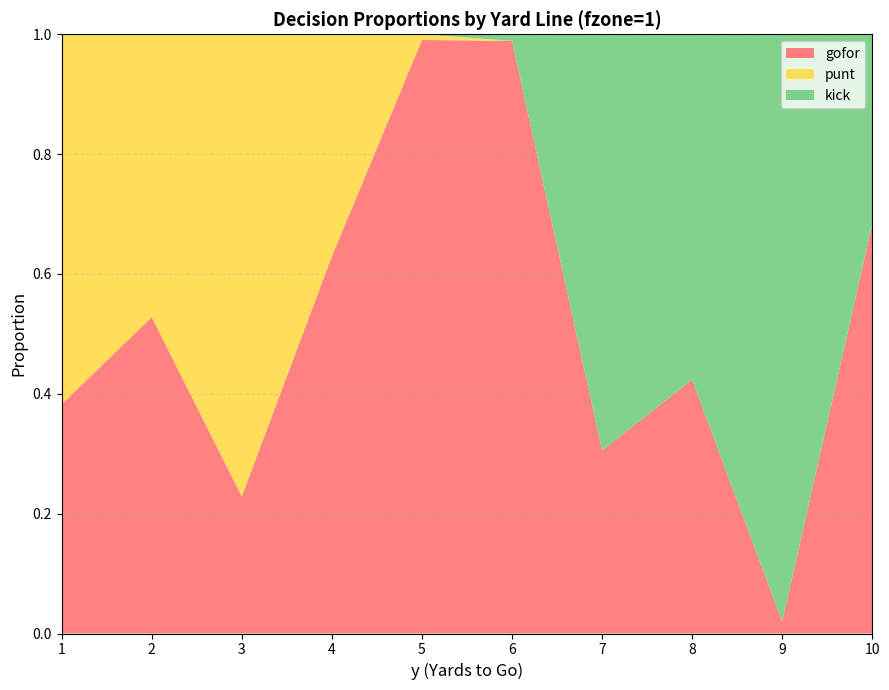

Reading left to right, transcribe all the data shown in this chart.

gofor: 0.4	0.5	0.2	0.6	1.0	1.0	0.3	0.4	0.0	0.7
punt: 0.6	0.5	0.8	0.4	0.0	0.0	0.0	0.0	0.0	0.0
kick: 0.0	0.0	0.0	0.0	0.0	0.0	0.7	0.6	1.0	0.3